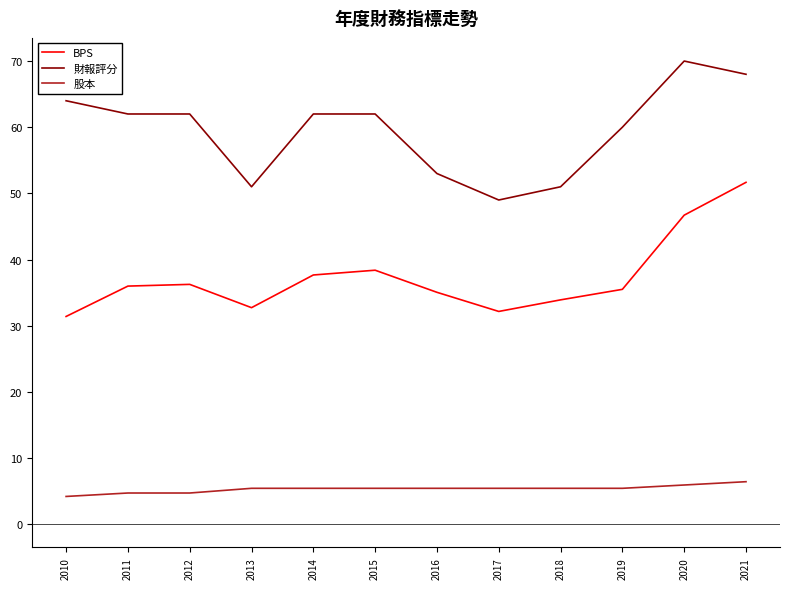

What is the sum of all BPS values?

447.4